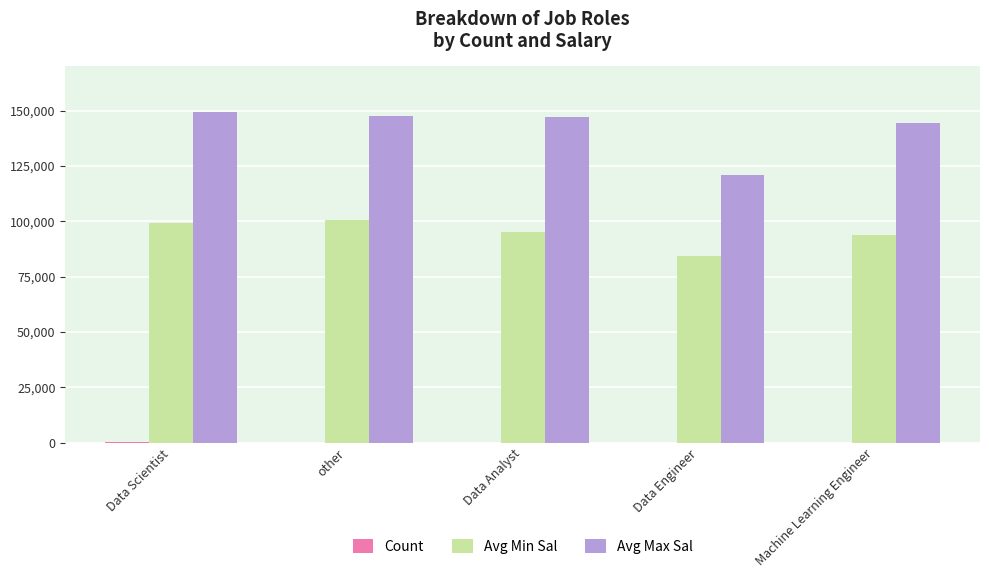

Is the value of Avg Min Sal at Data Scientist greater than the value of Avg Max Sal at Machine Learning Engineer?

No